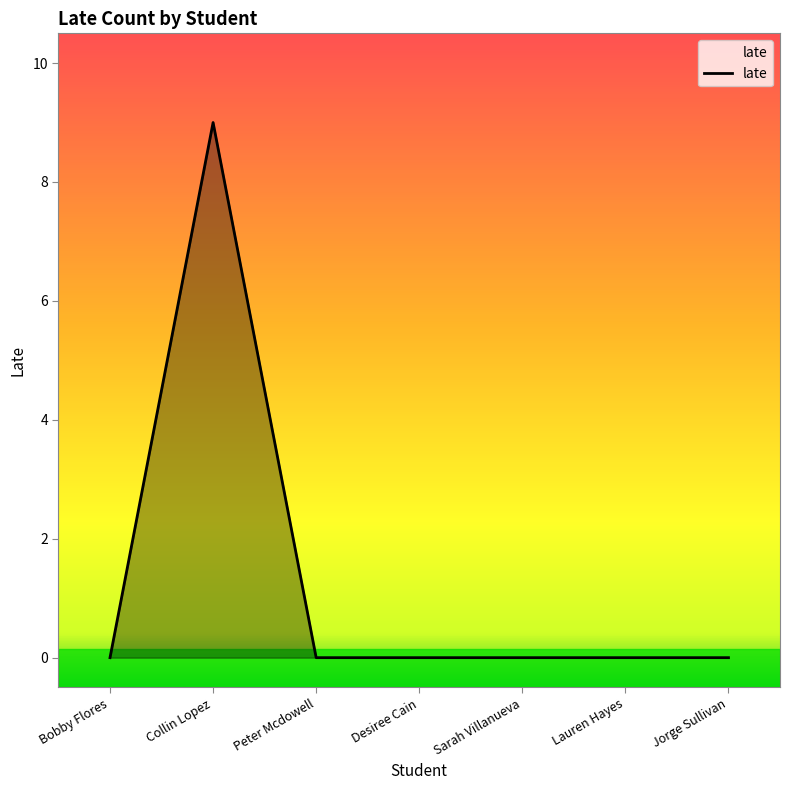

What position from the left is Jorge Sullivan?

7